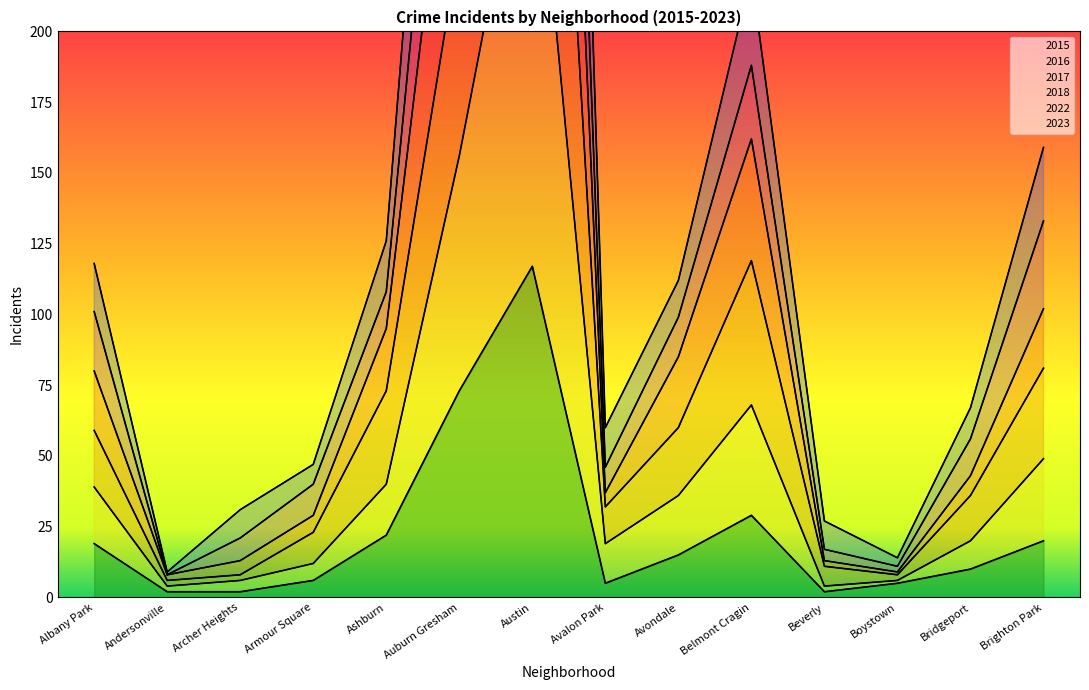

What is the difference between the maximum and minimum values in the 2022 series?

285